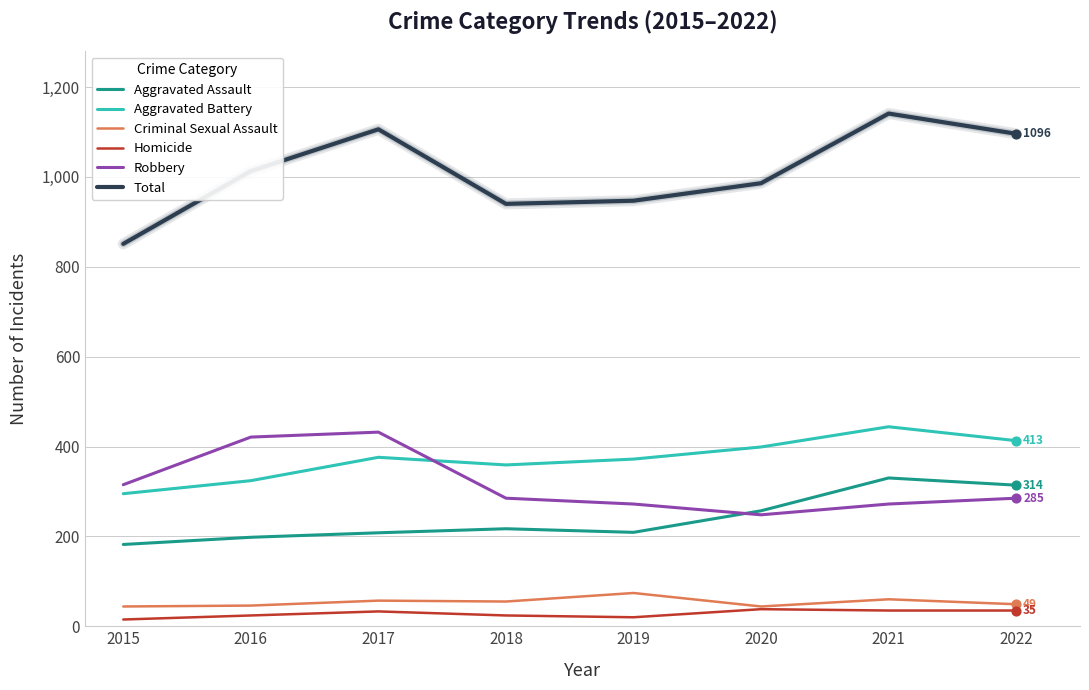

At how many categories does at least one series exceed 667?

8